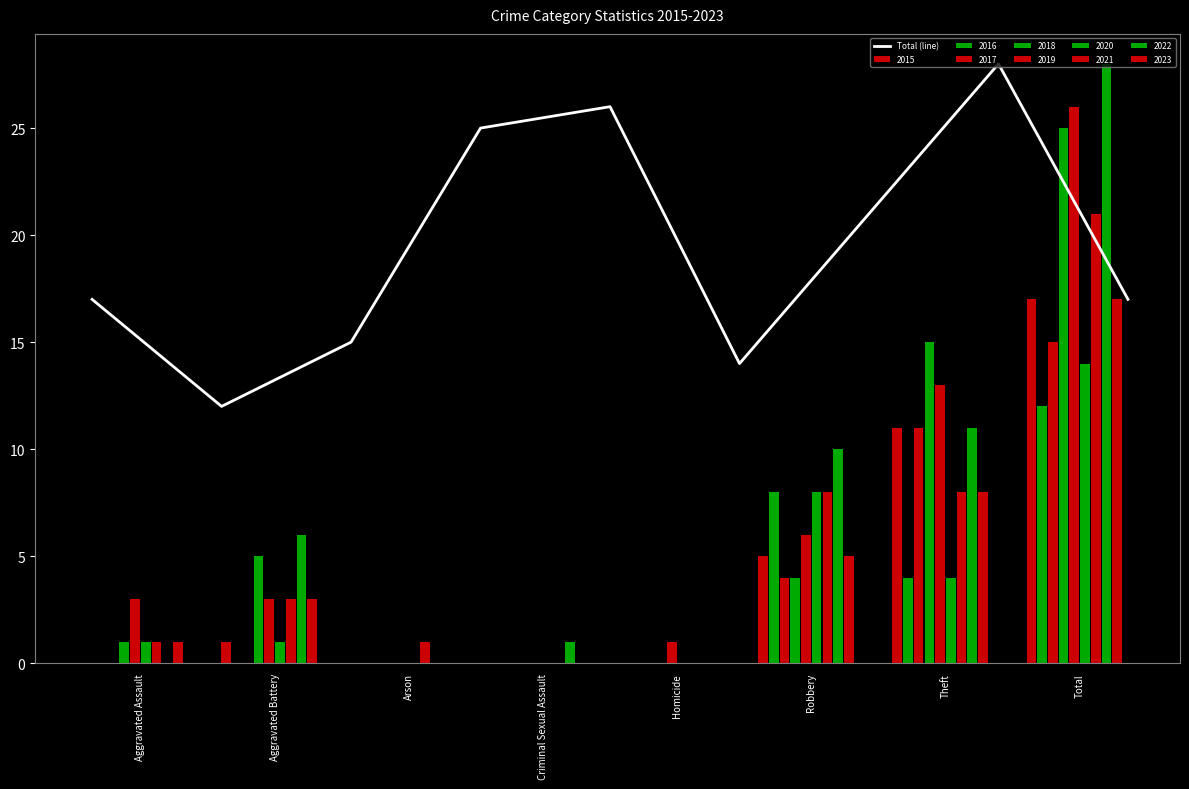

Between Homicide and Criminal Sexual Assault, which is larger?

Homicide